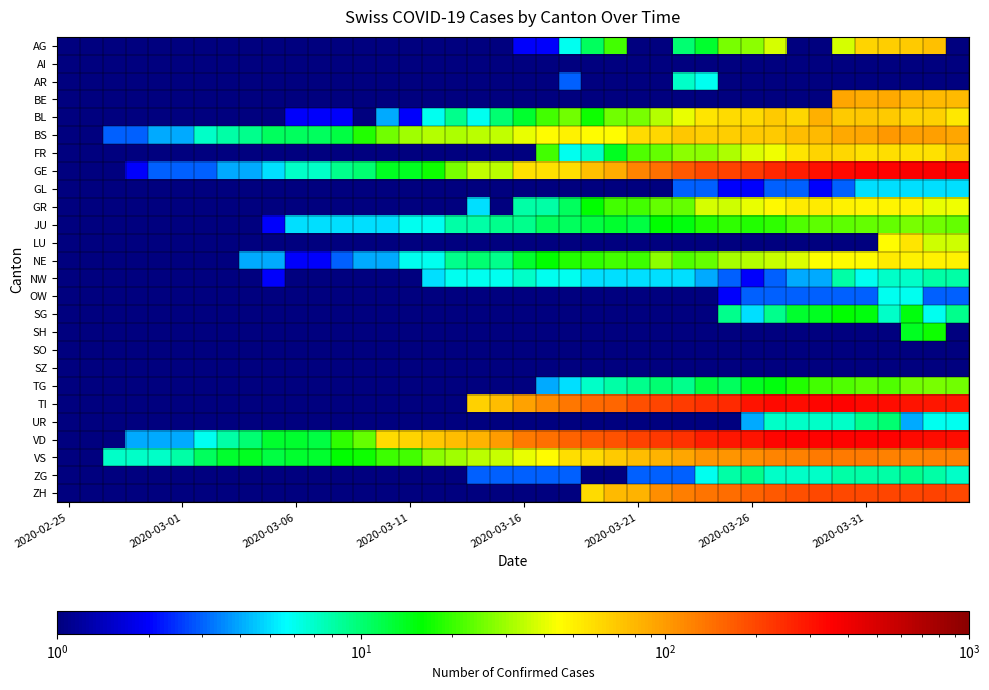

Rank the series by their maximum value, from lowest to highest.

SO, AI, SZ, GL, OW, AR, NW, ZG, UR, SG, SH, JU, TG, GR, NE, LU, FR, AG, BL, BE, BS, VS, ZH, TI, VD, GE